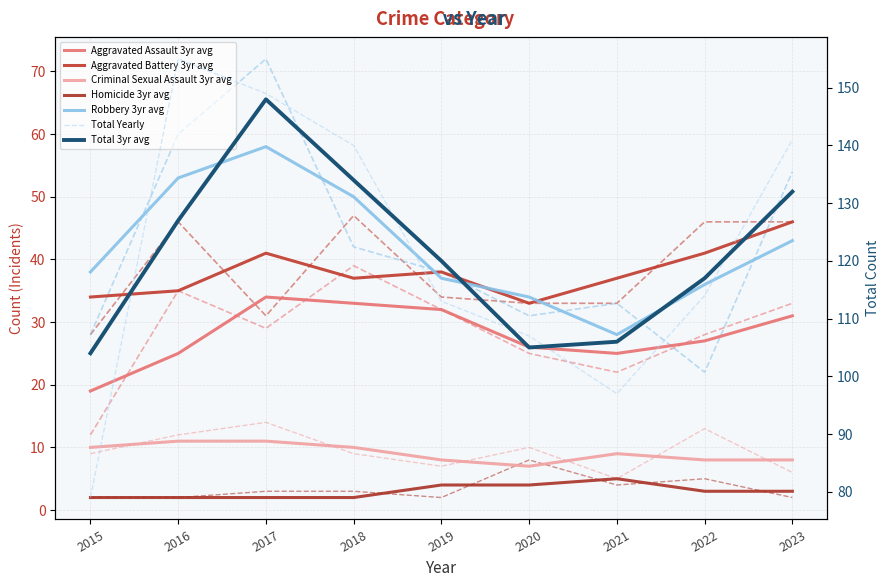

How many categories are shown in the chart?

9